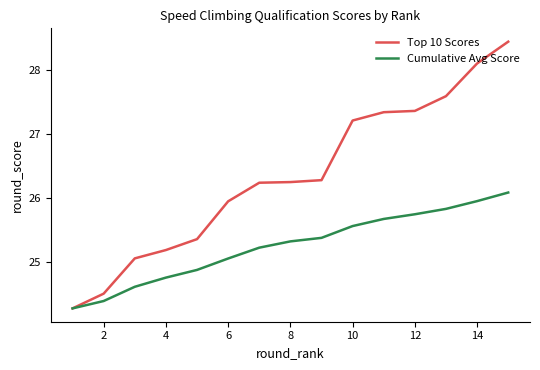

Which series has the largest total across all categories?

Top 10 Scores